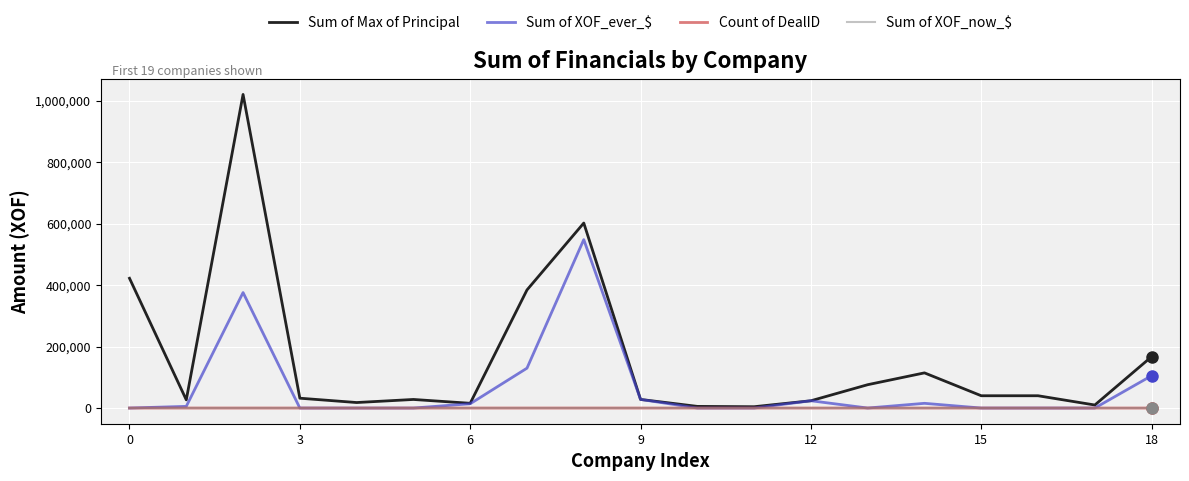

True or false: Count of DealID and Sum of XOF_now_$ cross at least once.

False